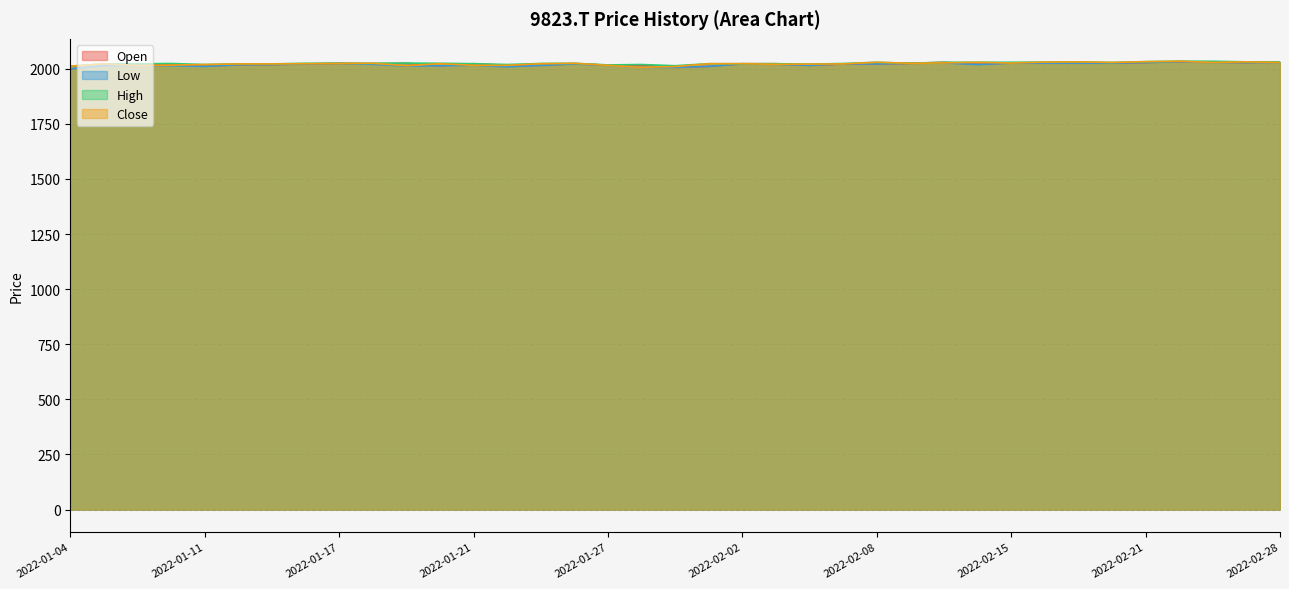

Reading left to right, transcribe all the data shown in this chart.

Open: 1999.9	2013.8	2022.1	2019.3	2011.9	2018.4	2019.3	2022.1	2024.9	2023.0	2024.9	2013.8	2023.0	2015.6	2015.6	2023.0	2016.6	2015.6	2006.4	2011.0	2023.0	2023.0	2015.6	2022.1	2022.1	2024.9	2029.5	2020.3	2026.7	2025.8	2025.8	2025.8	2028.6	2032.3	2030.4	2028.6	2031.4
Low: 1999.9	2013.8	2013.8	2013.8	2011.0	2018.4	2019.3	2022.1	2024.0	2020.3	2011.9	2013.8	2015.6	2009.2	2015.6	2022.1	2015.6	2006.4	2006.4	2011.0	2022.1	2020.3	2015.6	2022.1	2022.1	2024.9	2026.7	2019.3	2025.8	2025.8	2025.8	2025.8	2028.6	2032.3	2028.6	2028.6	2028.6
High: 2011.9	2022.1	2022.1	2024.0	2019.3	2022.1	2022.1	2024.9	2024.9	2024.9	2025.8	2024.9	2023.0	2019.3	2024.0	2024.9	2017.5	2019.3	2013.8	2023.0	2023.0	2023.0	2021.2	2024.0	2029.5	2024.9	2029.5	2029.5	2029.5	2030.4	2031.4	2028.6	2032.3	2034.1	2034.1	2031.4	2031.4
Close: 2011.9	2022.1	2013.8	2016.6	2019.3	2022.1	2022.1	2023.0	2024.0	2024.9	2013.8	2023.0	2015.6	2015.6	2023.0	2024.9	2015.6	2006.4	2010.1	2023.0	2023.0	2020.3	2021.2	2022.1	2029.5	2024.9	2026.7	2029.5	2025.8	2030.4	2031.4	2028.6	2032.3	2034.1	2028.6	2031.4	2028.6